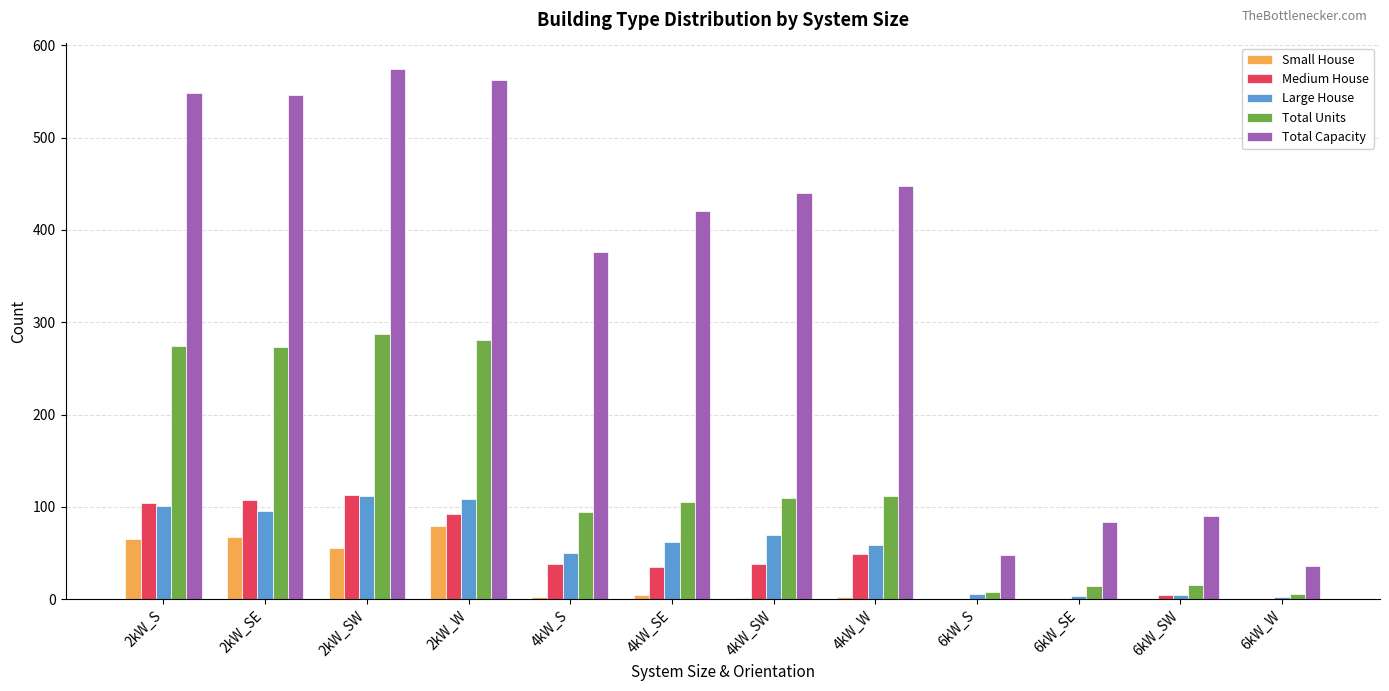

Are the bars grouped side by side (vs. stacked)?

Yes